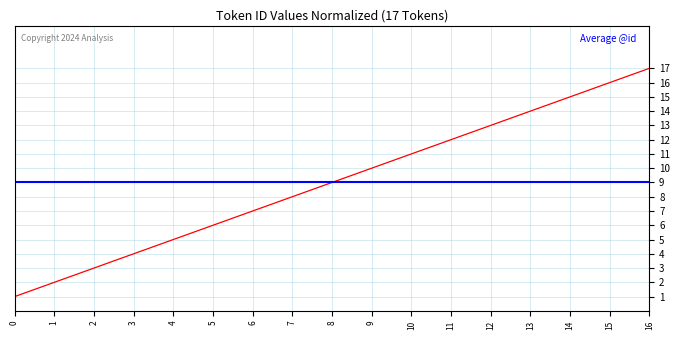

What is the value of the 11th point from the left?

11